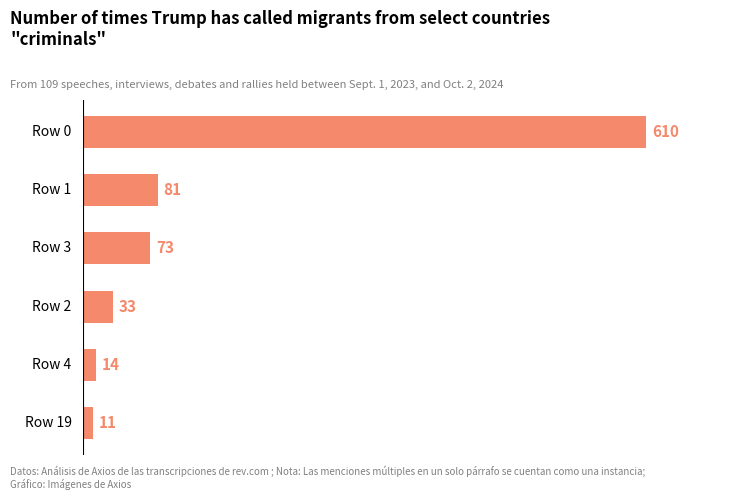

How many series are shown in this chart?

1